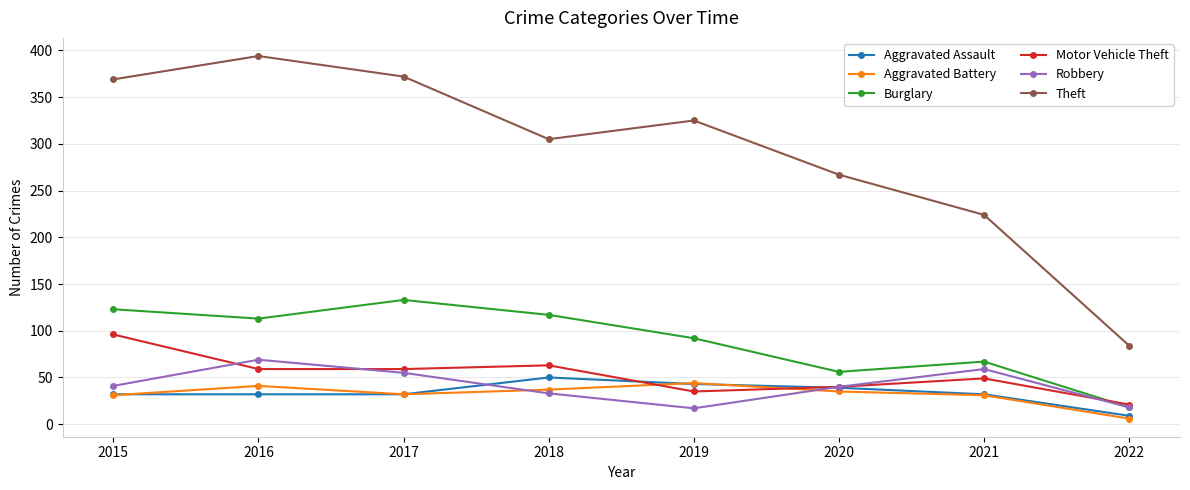

Between 2017 and 2019, which series saw the biggest shift?

Theft